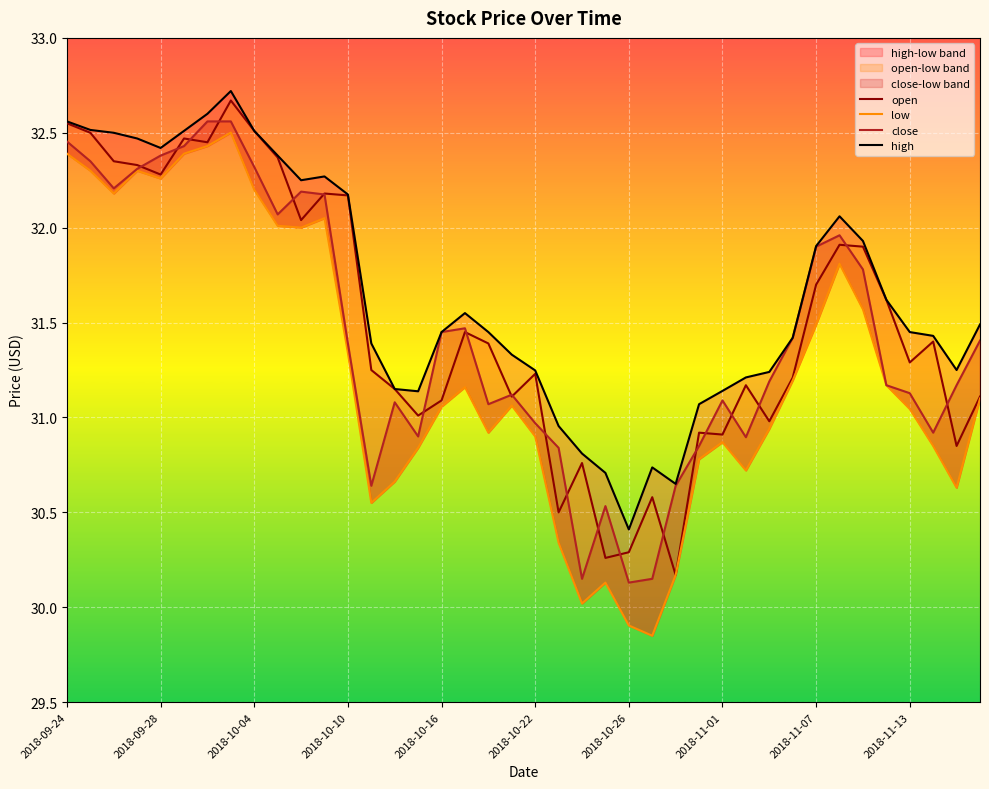

Where does the open series first go above 31?

2018-09-24